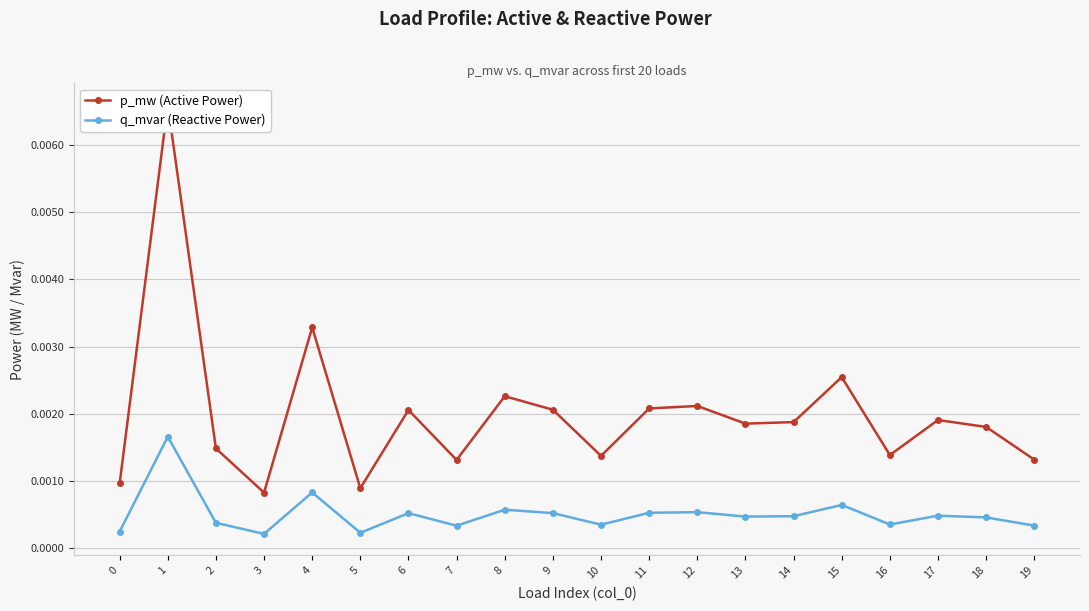

Between 4 and 18, which series saw the biggest shift?

p_mw (Active Power)